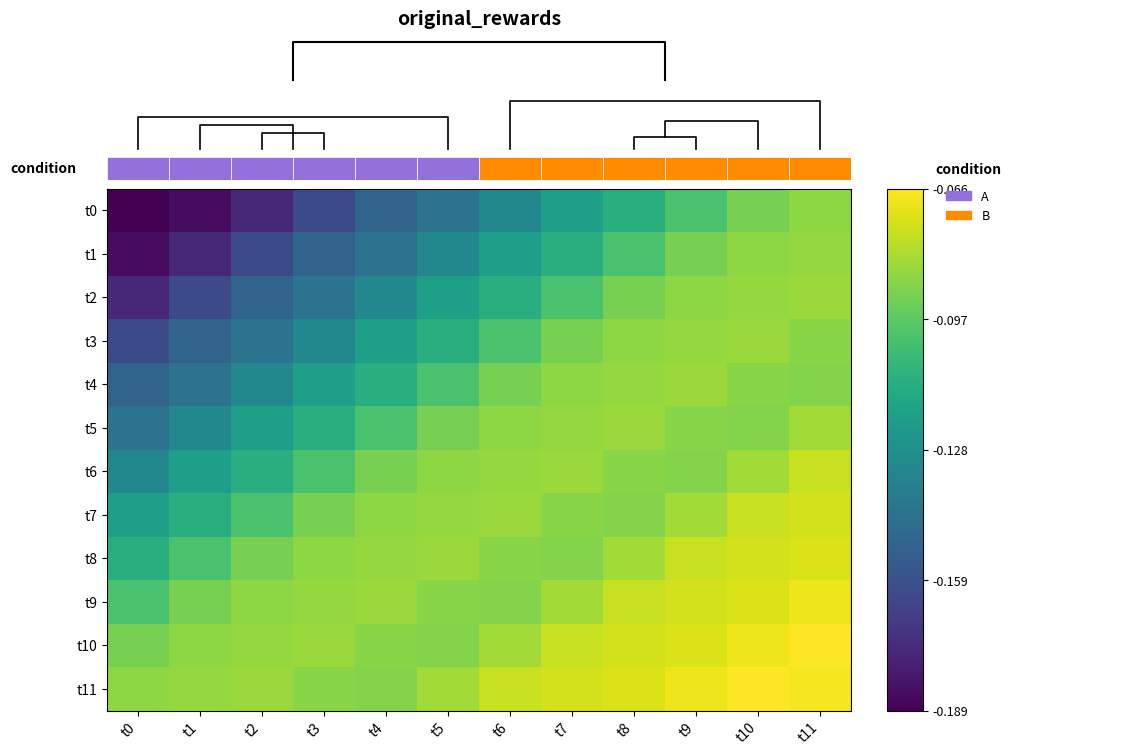

Reading left to right, what are all the values shown in this chart?

t0: t0=-0.2	t1=-0.2	t2=-0.2	t3=-0.2	t4=-0.1	t5=-0.1	t6=-0.1	t7=-0.1	t8=-0.1	t9=-0.1	t10=-0.1	t11=-0.1
t1: t0=-0.2	t1=-0.2	t2=-0.2	t3=-0.1	t4=-0.1	t5=-0.1	t6=-0.1	t7=-0.1	t8=-0.1	t9=-0.1	t10=-0.1	t11=-0.1
t2: t0=-0.2	t1=-0.2	t2=-0.1	t3=-0.1	t4=-0.1	t5=-0.1	t6=-0.1	t7=-0.1	t8=-0.1	t9=-0.1	t10=-0.1	t11=-0.1
t3: t0=-0.2	t1=-0.1	t2=-0.1	t3=-0.1	t4=-0.1	t5=-0.1	t6=-0.1	t7=-0.1	t8=-0.1	t9=-0.1	t10=-0.1	t11=-0.1
t4: t0=-0.1	t1=-0.1	t2=-0.1	t3=-0.1	t4=-0.1	t5=-0.1	t6=-0.1	t7=-0.1	t8=-0.1	t9=-0.1	t10=-0.1	t11=-0.1
t5: t0=-0.1	t1=-0.1	t2=-0.1	t3=-0.1	t4=-0.1	t5=-0.1	t6=-0.1	t7=-0.1	t8=-0.1	t9=-0.1	t10=-0.1	t11=-0.1
t6: t0=-0.1	t1=-0.1	t2=-0.1	t3=-0.1	t4=-0.1	t5=-0.1	t6=-0.1	t7=-0.1	t8=-0.1	t9=-0.1	t10=-0.1	t11=-0.1
t7: t0=-0.1	t1=-0.1	t2=-0.1	t3=-0.1	t4=-0.1	t5=-0.1	t6=-0.1	t7=-0.1	t8=-0.1	t9=-0.1	t10=-0.1	t11=-0.1
t8: t0=-0.1	t1=-0.1	t2=-0.1	t3=-0.1	t4=-0.1	t5=-0.1	t6=-0.1	t7=-0.1	t8=-0.1	t9=-0.1	t10=-0.1	t11=-0.1
t9: t0=-0.1	t1=-0.1	t2=-0.1	t3=-0.1	t4=-0.1	t5=-0.1	t6=-0.1	t7=-0.1	t8=-0.1	t9=-0.1	t10=-0.1	t11=-0.1
t10: t0=-0.1	t1=-0.1	t2=-0.1	t3=-0.1	t4=-0.1	t5=-0.1	t6=-0.1	t7=-0.1	t8=-0.1	t9=-0.1	t10=-0.1	t11=-0.1
t11: t0=-0.1	t1=-0.1	t2=-0.1	t3=-0.1	t4=-0.1	t5=-0.1	t6=-0.1	t7=-0.1	t8=-0.1	t9=-0.1	t10=-0.1	t11=-0.1